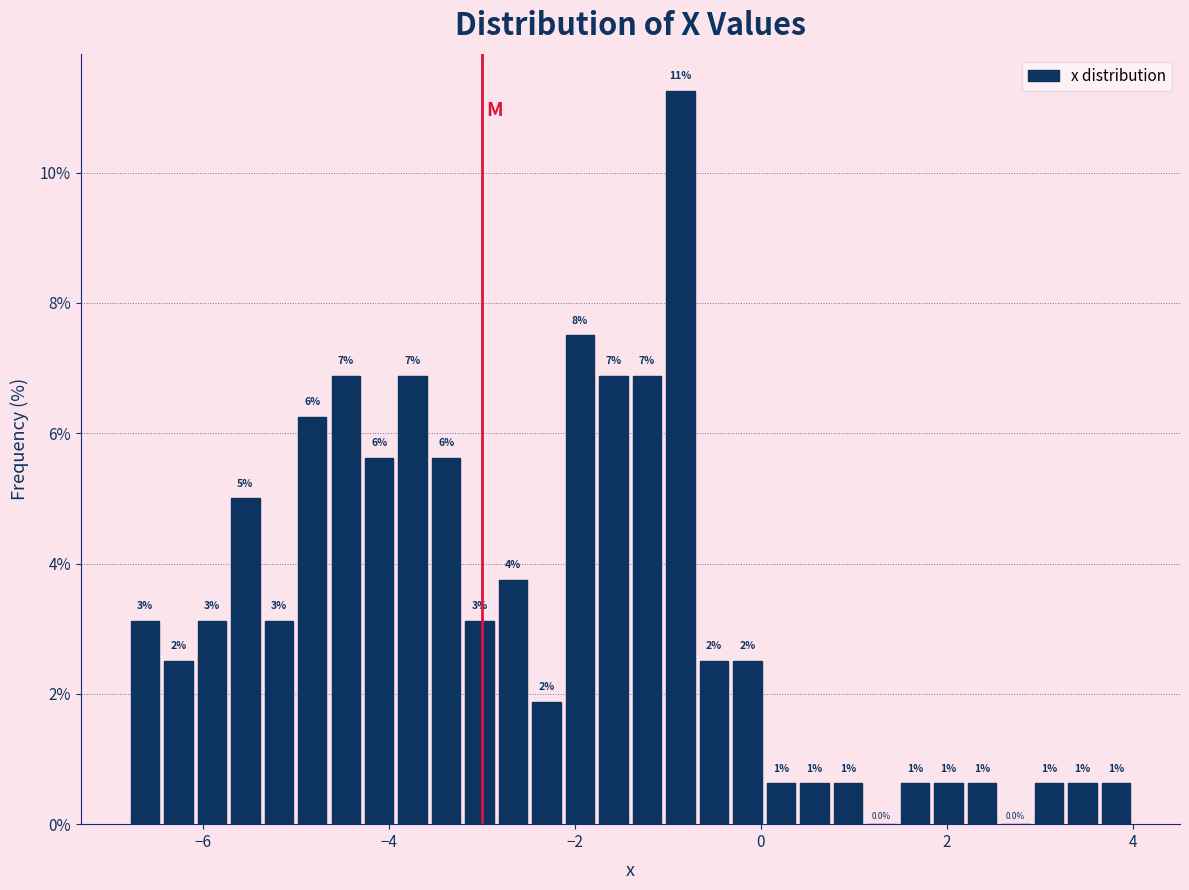

Around what value on the x-axis is the tallest bar? Give the approximate position of its centre, as read against the axis.

-0.8